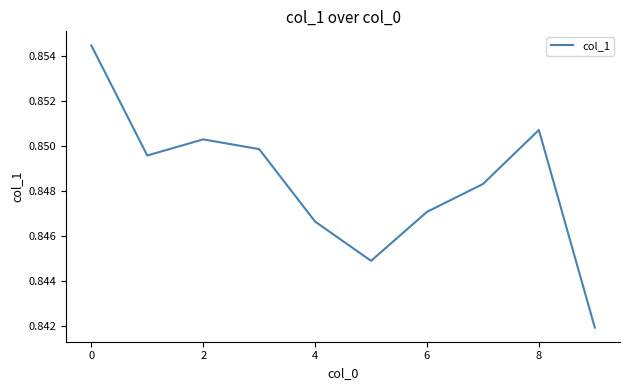

Is this an area chart (filled region under the line)?

No